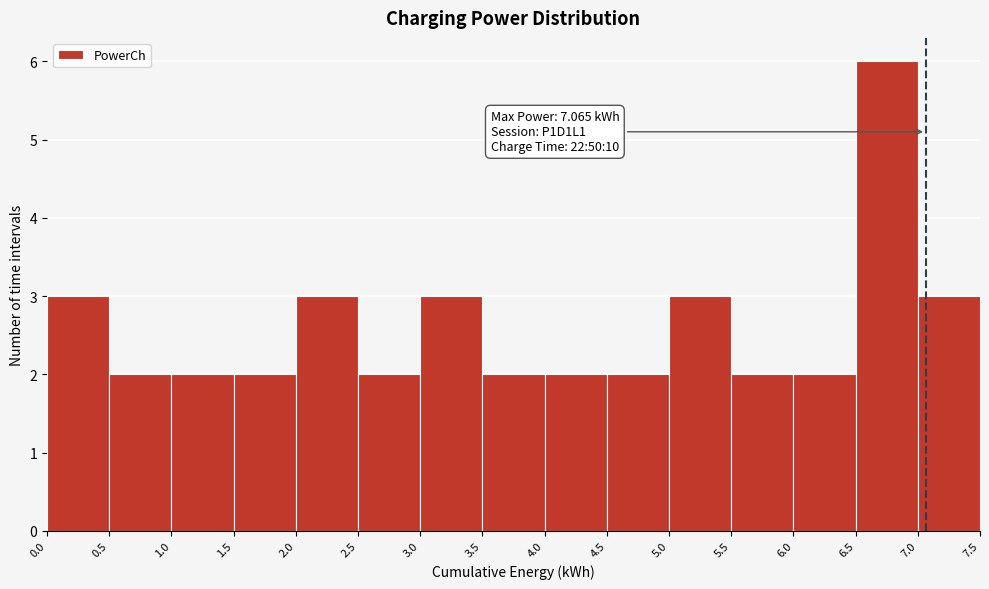

Which range on the x-axis has the tallest bar?

6.5 to 7.0